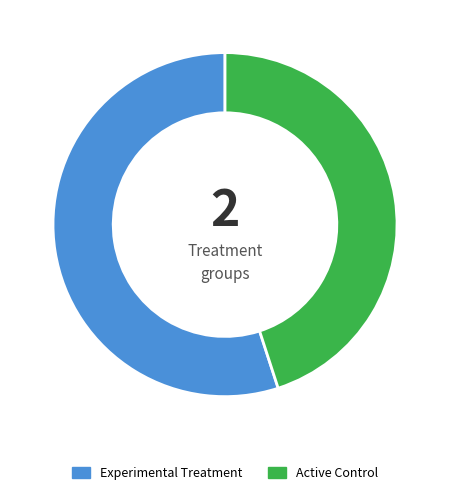

What is the largest slice in the pie chart?

Experimental Treatment